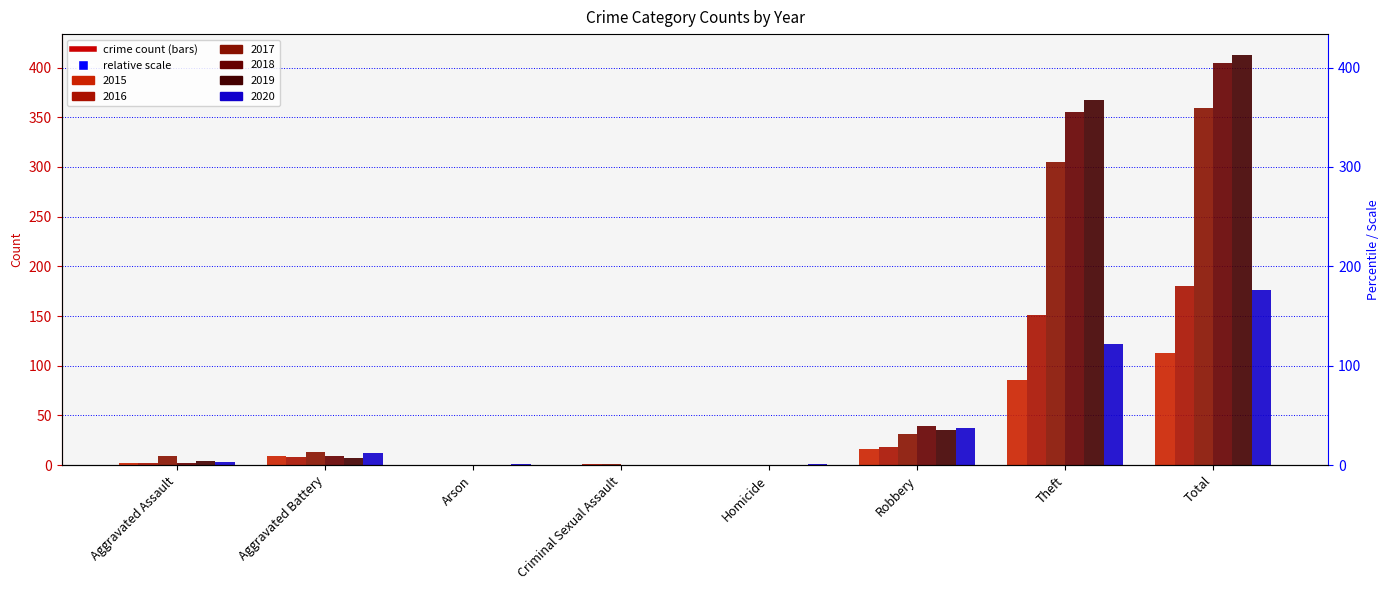

At how many categories does at least one series exceed 38?

3